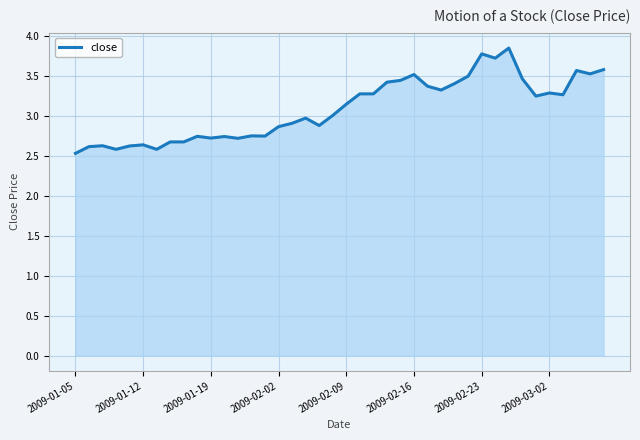

What is the difference between the maximum and minimum values?

1.3